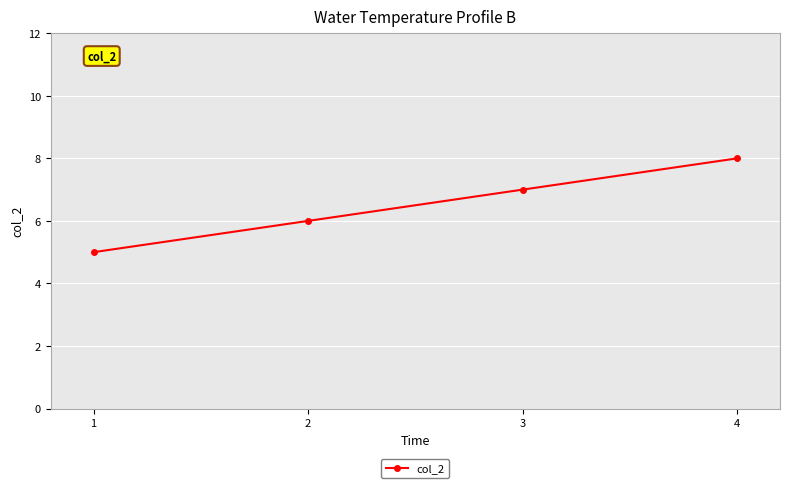

Approximately how many times larger is the value at 1 compared to 2?

0.8